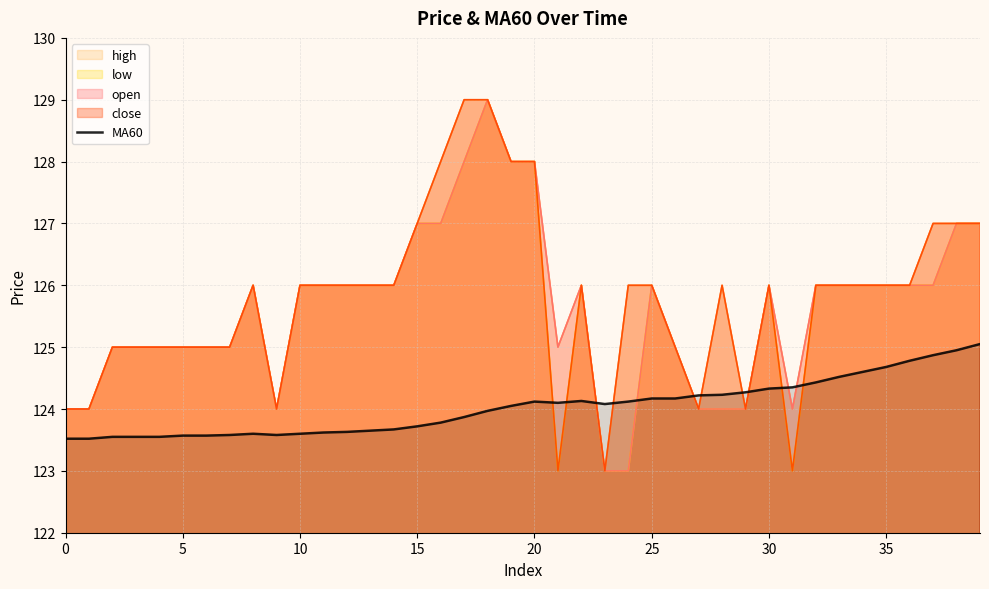

What is the minimum value for close?

123.0